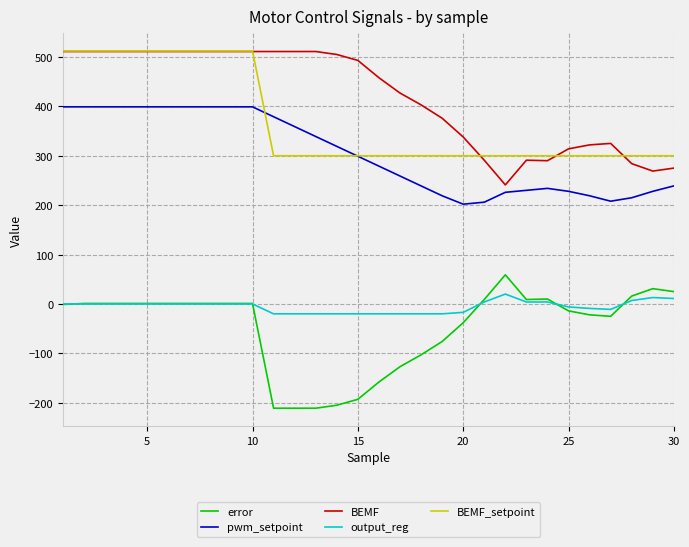

Which series has the largest total across all categories?

BEMF